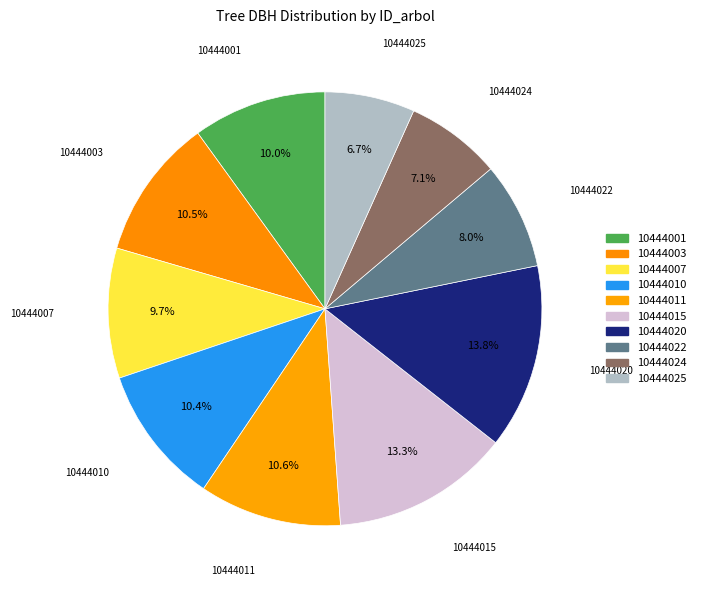

How many segments does this pie chart have?

10